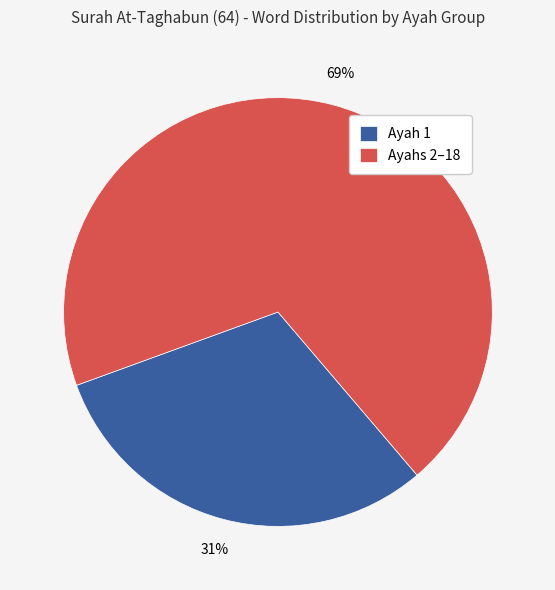

What percentage is the Ayah 1 slice, to the nearest percent?

31%